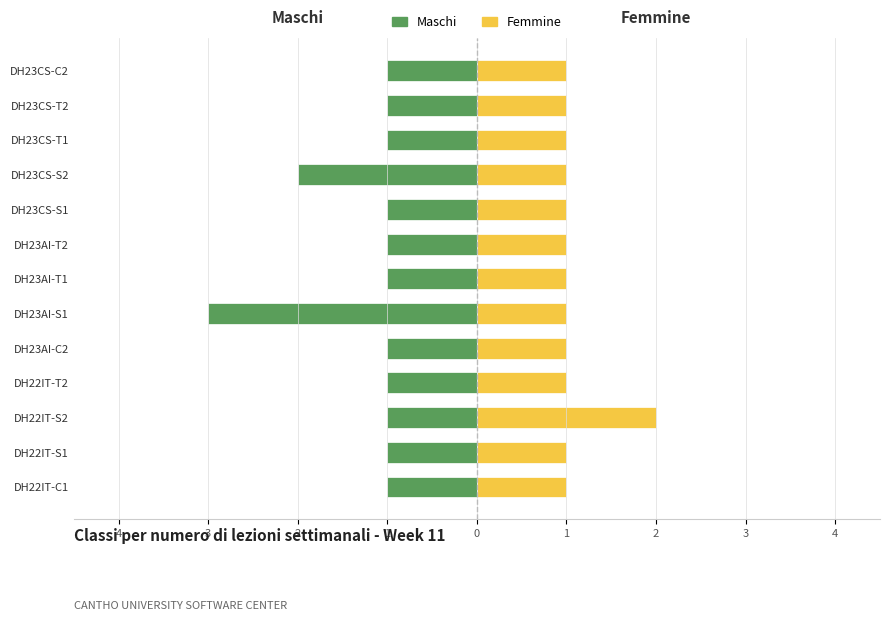

Count the number of categories in the chart.

13